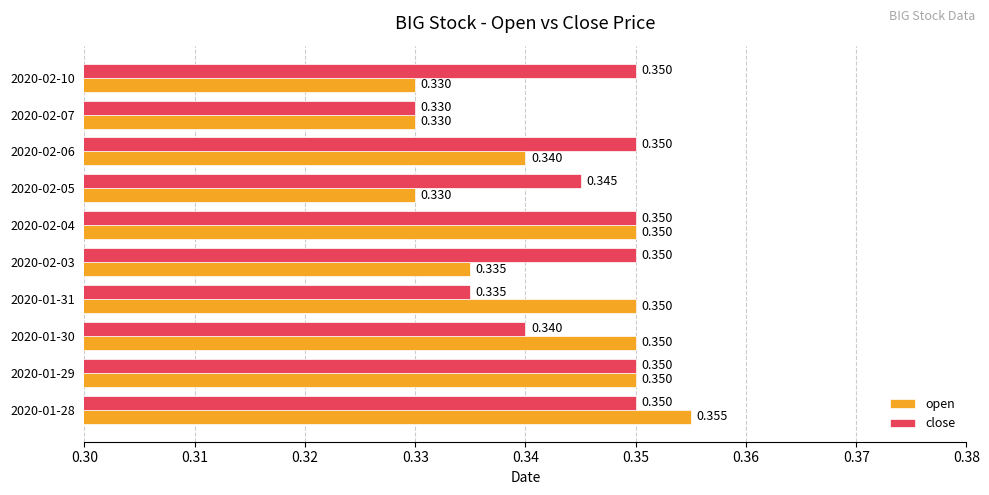

Rank the series at 2020-02-05 from highest to lowest value.

close, open